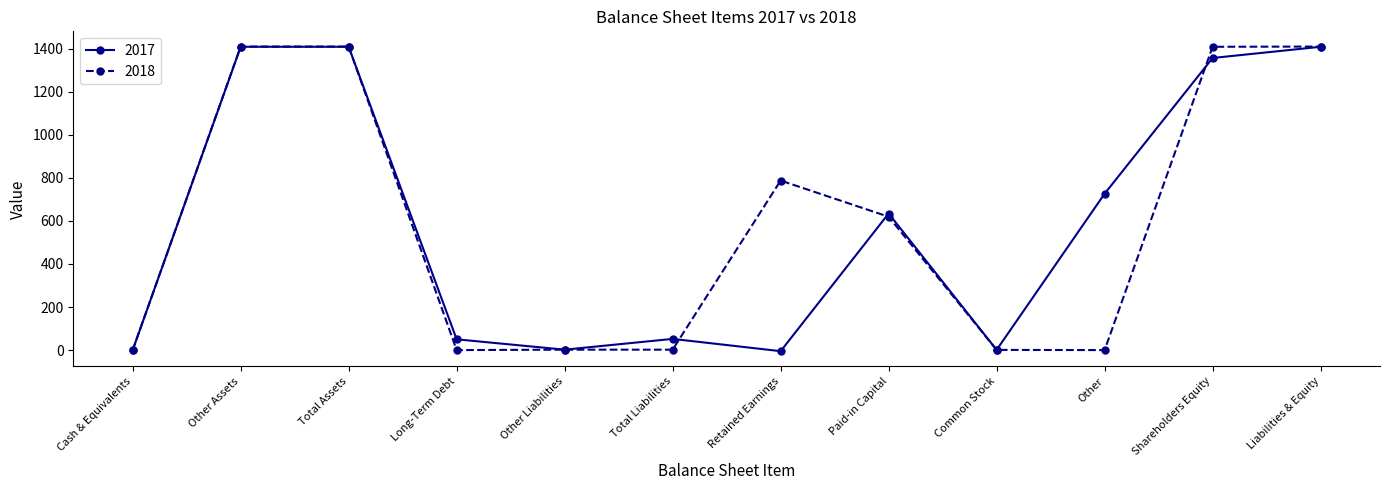

What is the label of the 7th point from the right?

Total Liabilities